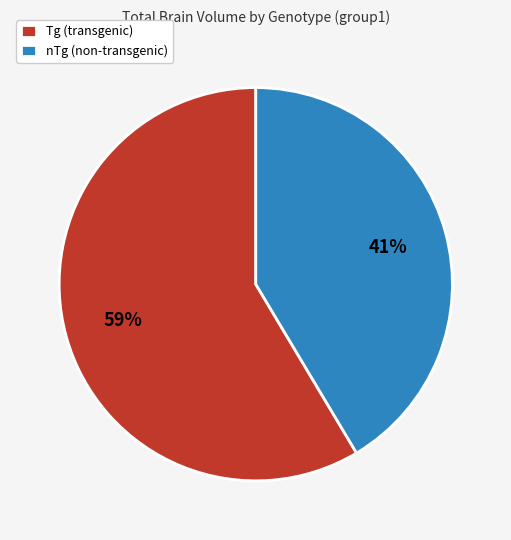

Does nTg (non-transgenic) represent more than half of the total?

No